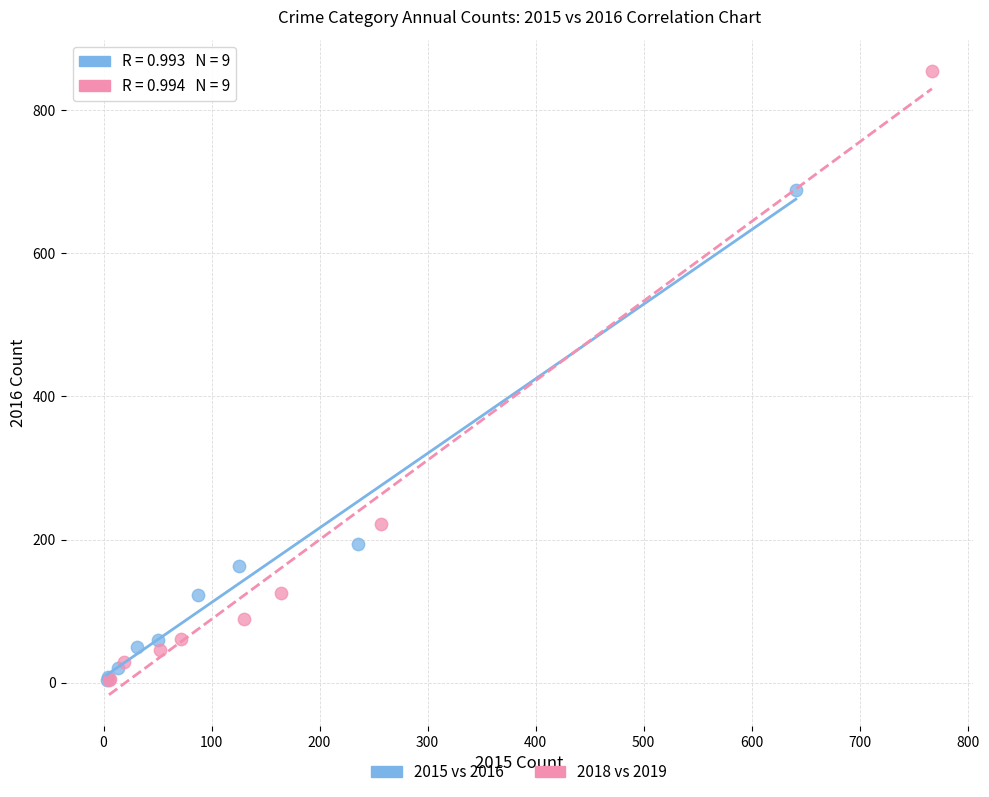

Which series has the widest spread of Y values?

2018 vs 2019